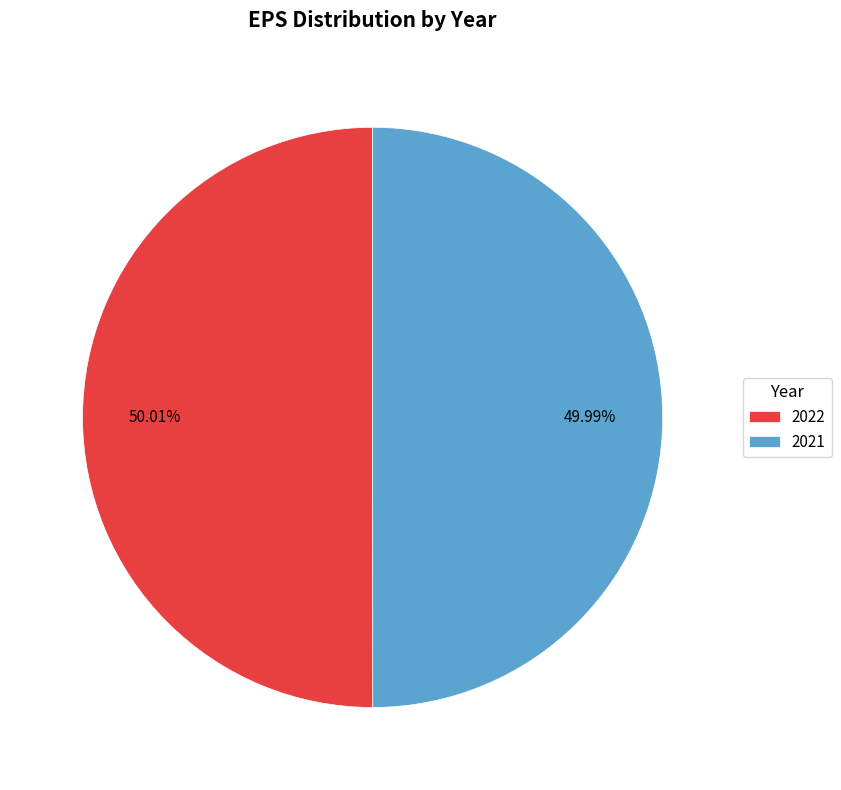

The 2021 slice represents 50% of the pie. True or false?

True